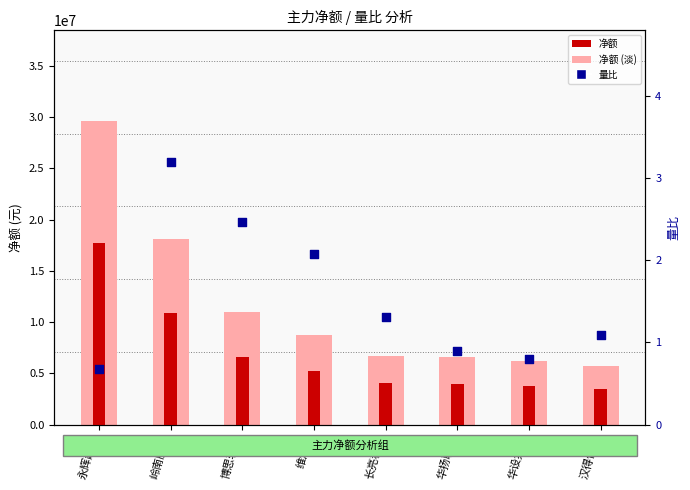

Which series contains the lowest Y value?

量比